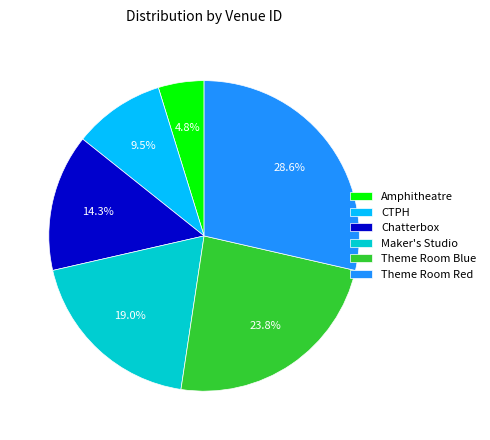

How many segments does this pie chart have?

6